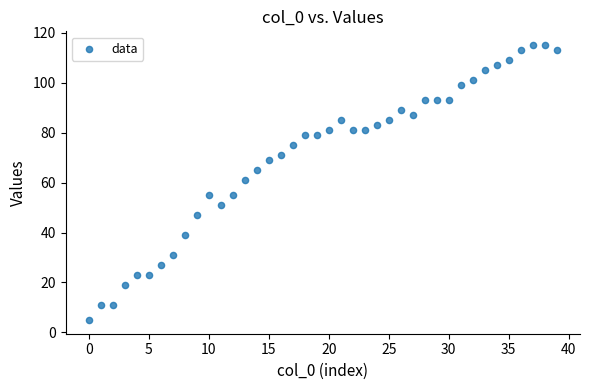

What is the range of Y values (max minus min)?

110